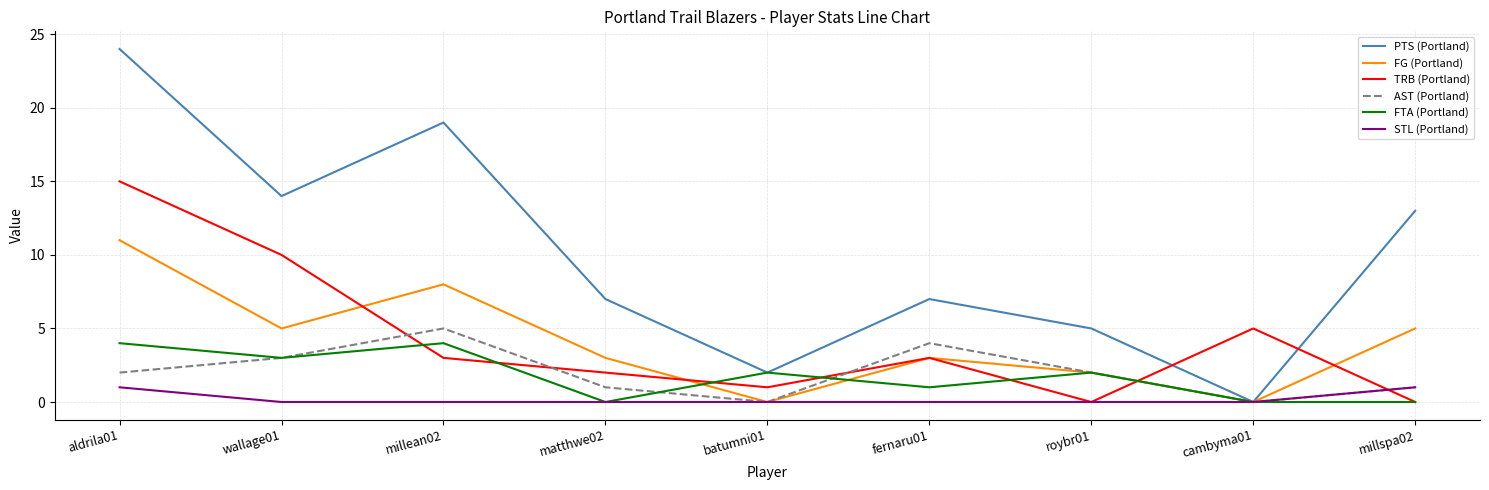

What is the difference between the PTS (Portland) values at cambyma01 and matthwe02?

7